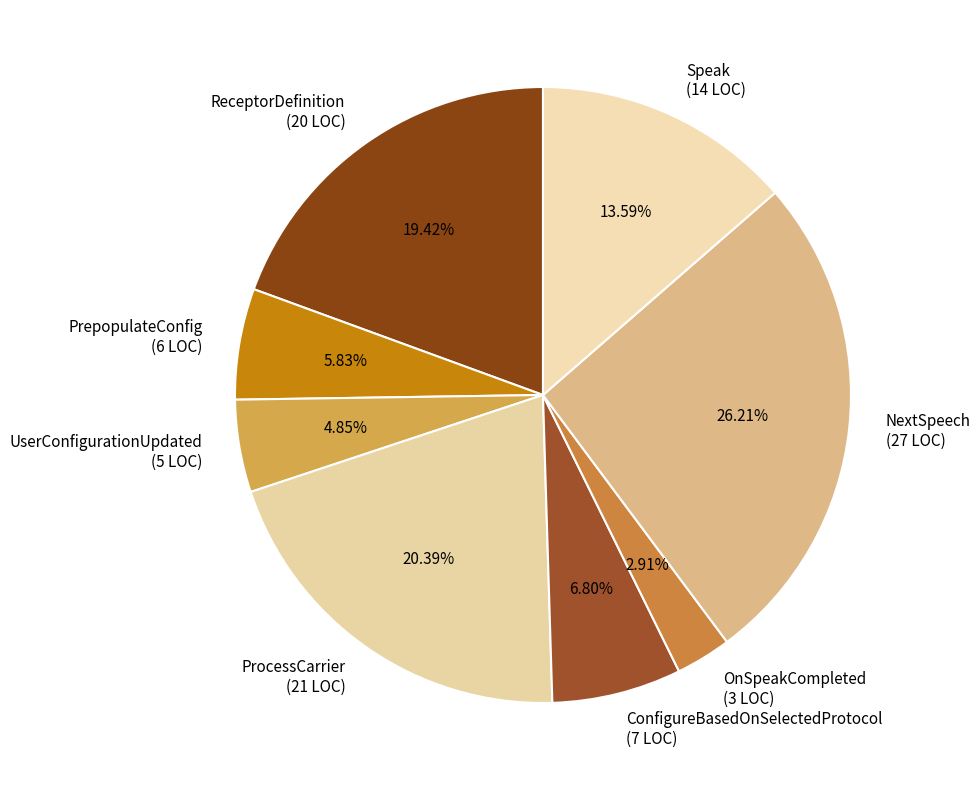

Count the number of slices in the pie.

8